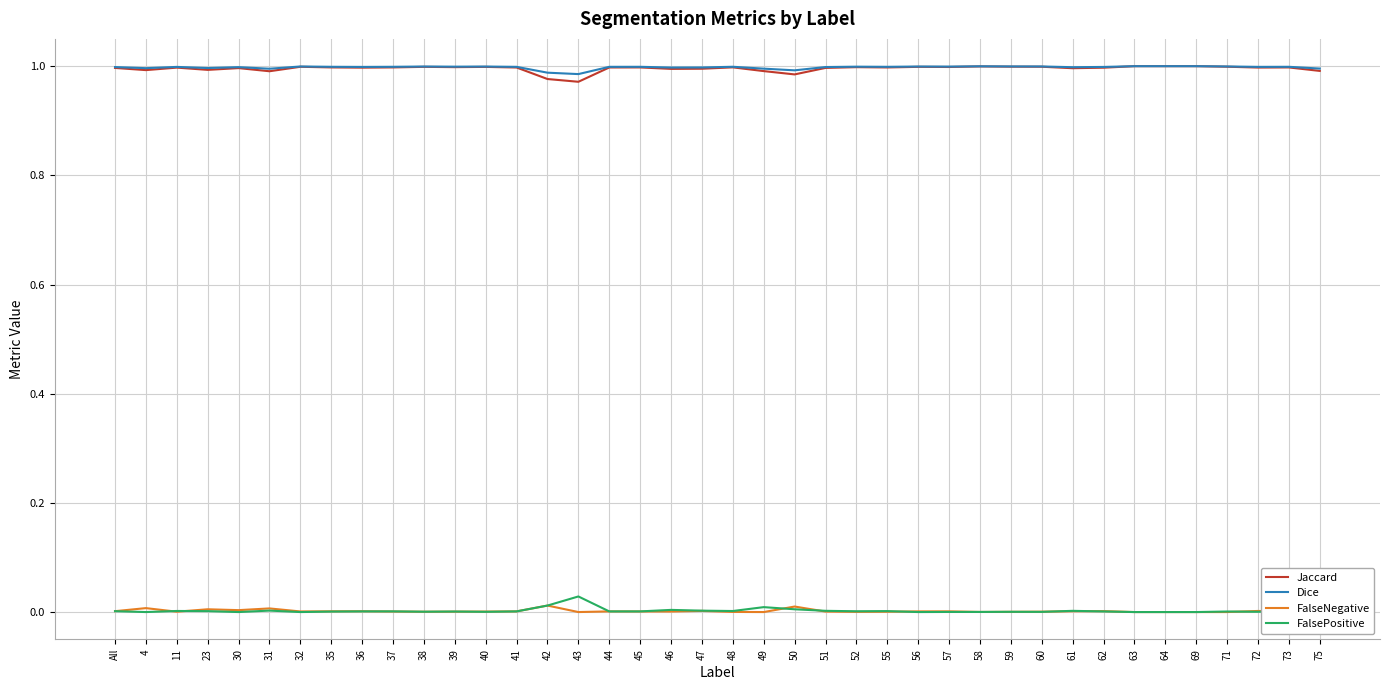

Is it true that Dice equals 1.4 at 49?

False